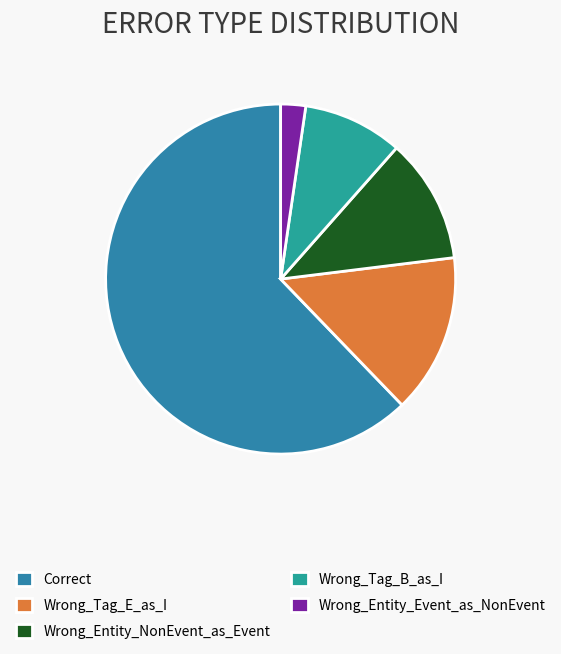

Rank the categories by value from highest to lowest.

Correct, Wrong_Tag_E_as_I, Wrong_Entity_NonEvent_as_Event, Wrong_Tag_B_as_I, Wrong_Entity_Event_as_NonEvent